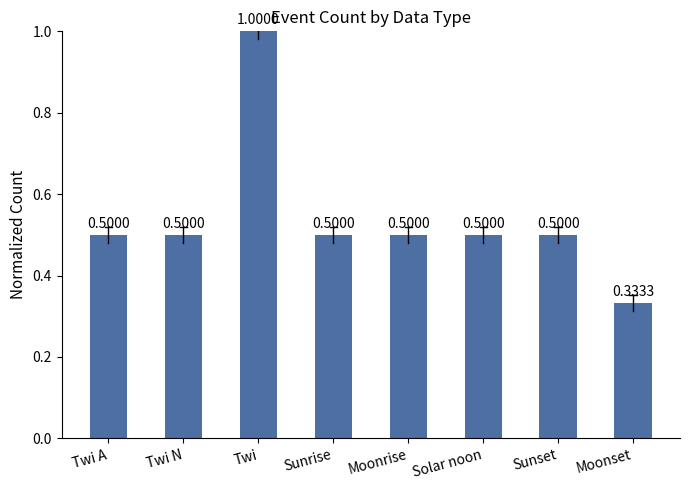

What is the maximum value shown in the chart?

1.0